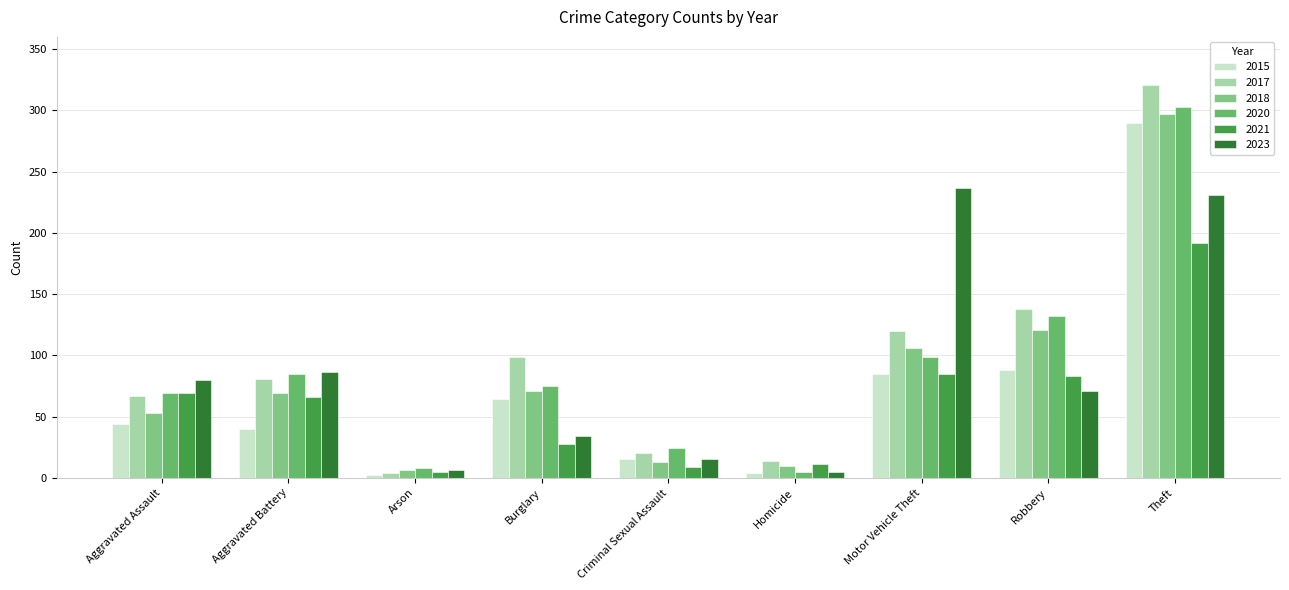

What is the spread (max minus min) of values at Aggravated Assault?

36